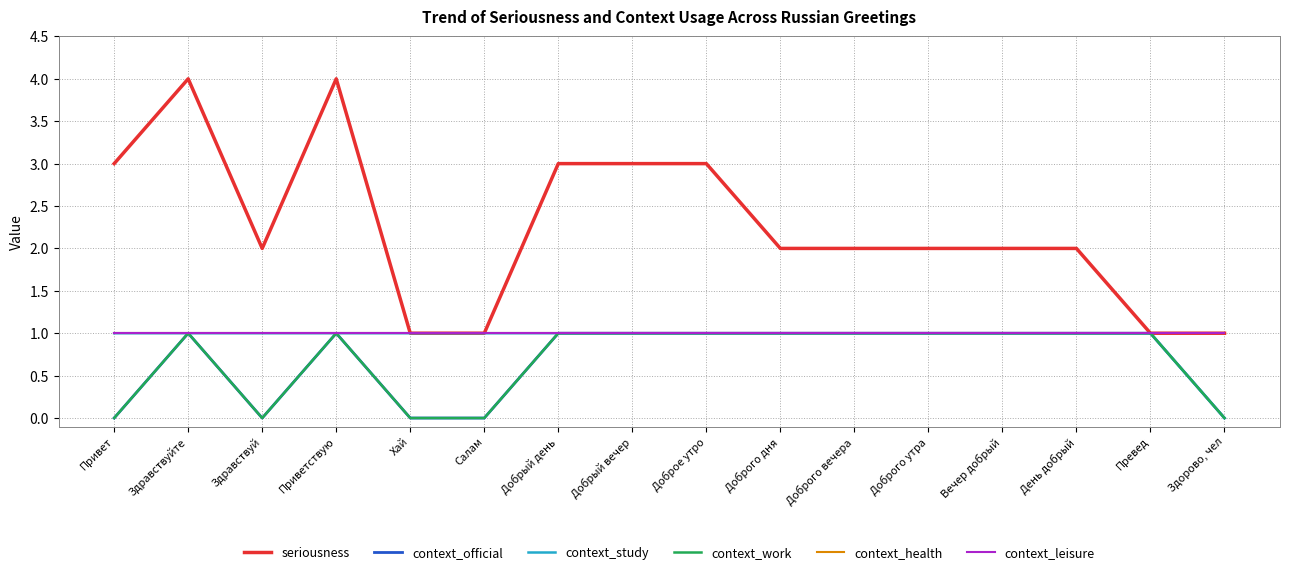

The context_leisure series shows 1 at Здравствуйте. True or false?

True